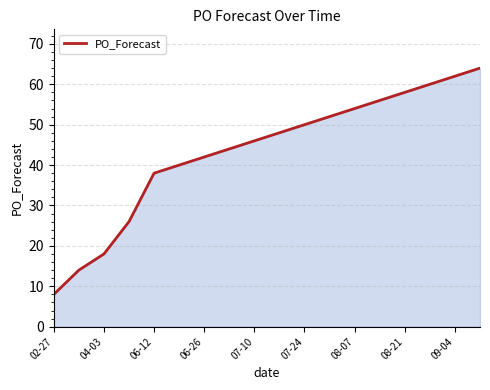

What is the difference between the maximum and minimum values?

56